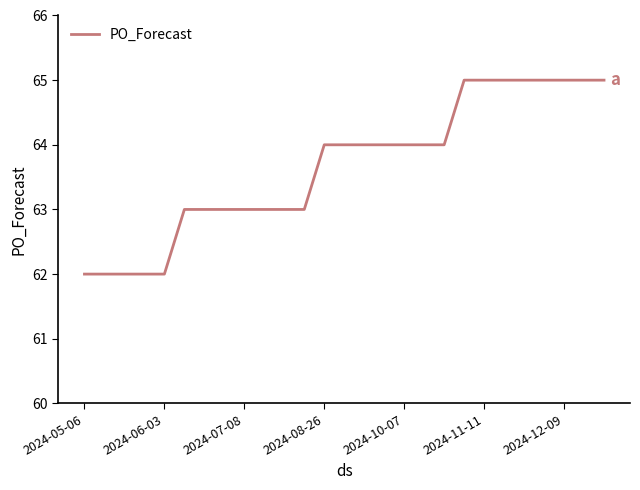

What is the minimum value shown in the chart?

62